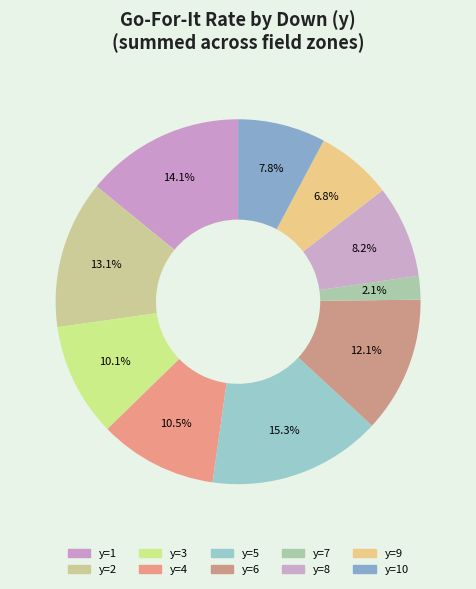

How many slices are in this pie chart?

10